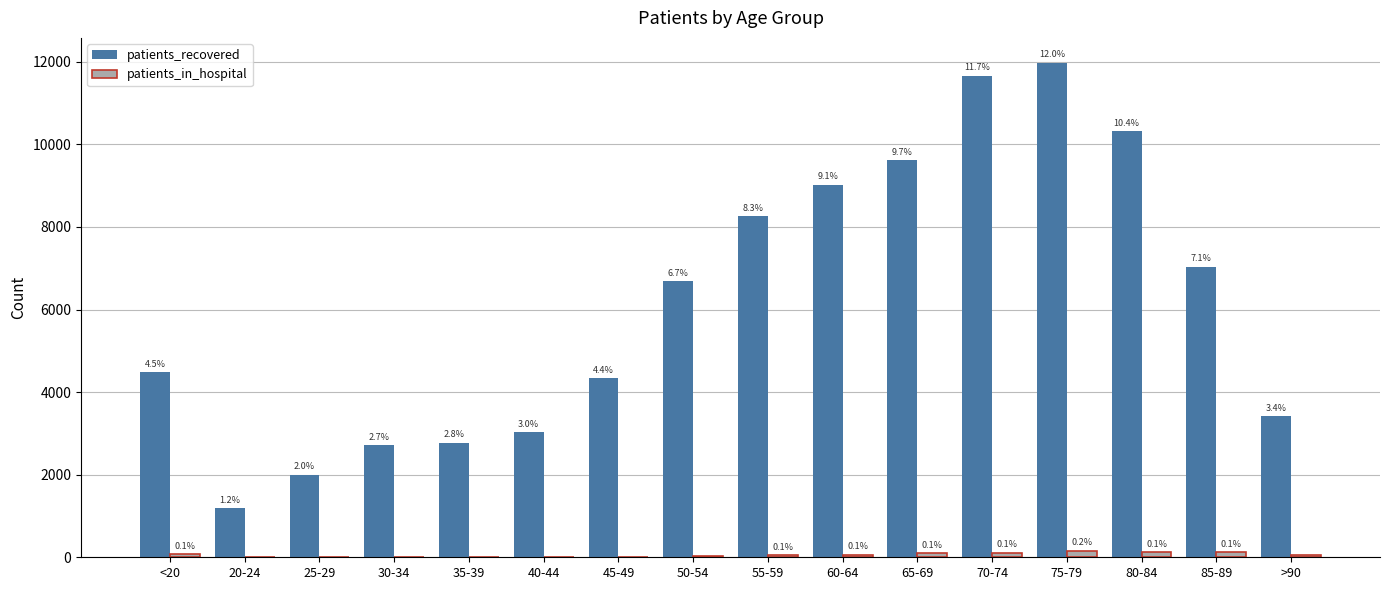

What are all the series names shown in the legend?

patients_recovered, patients_in_hospital